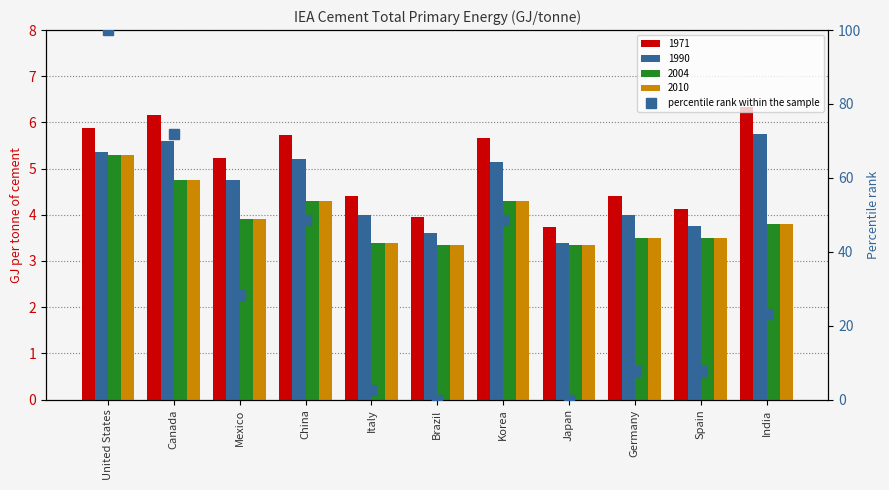

What is the label of the 11th bar from the left?

India